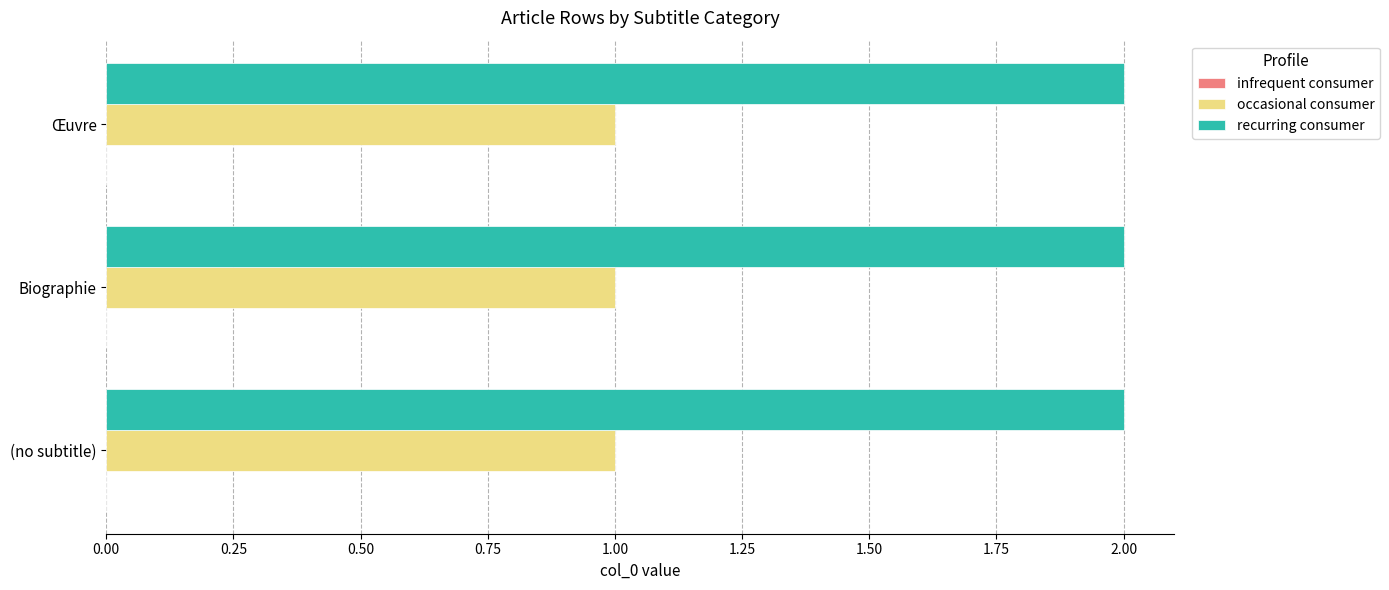

Is the value of occasional consumer at Œuvre greater than the value of recurring consumer at Œuvre?

No